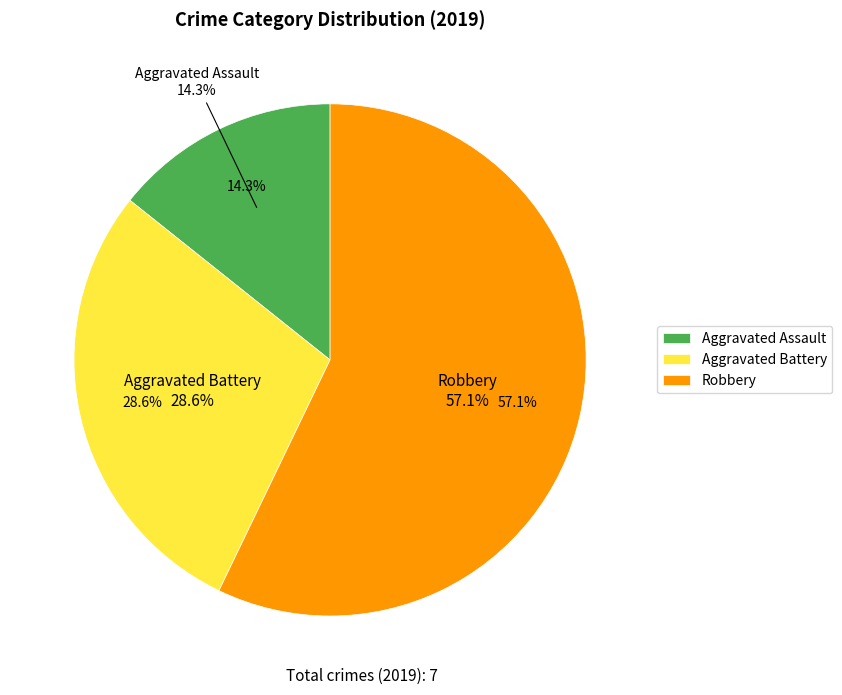

Which has a higher value, Aggravated Battery or Robbery?

Robbery